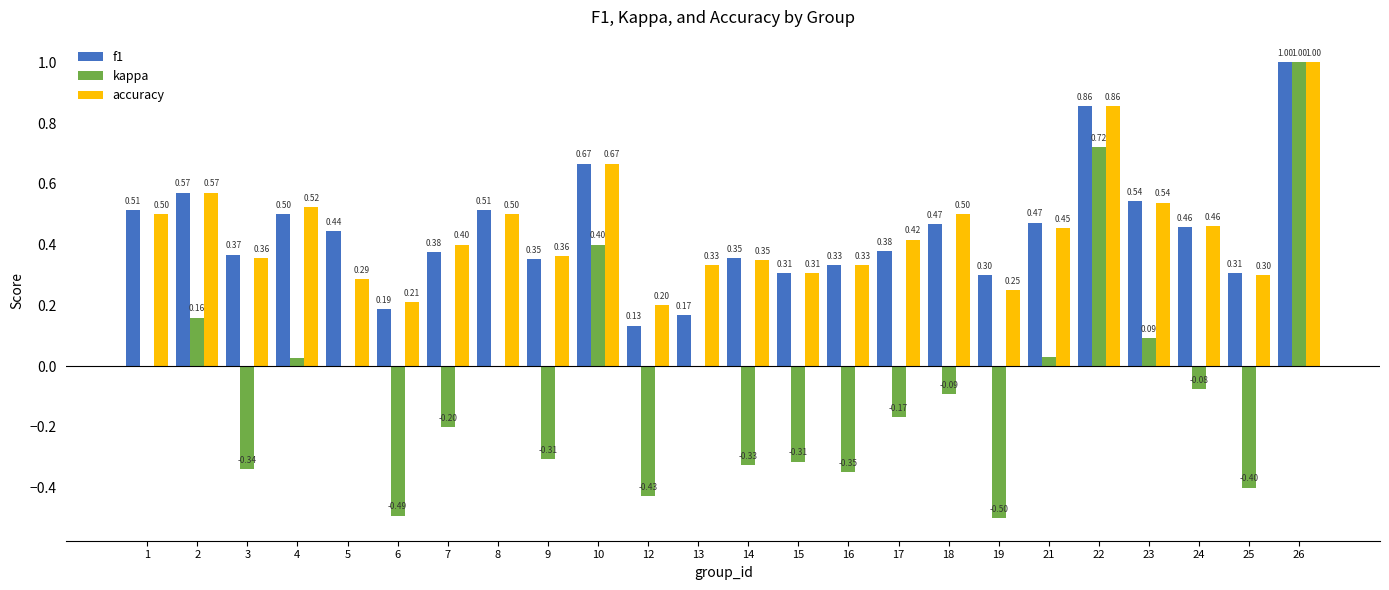

Which series changed the most between 1 and 25?

kappa